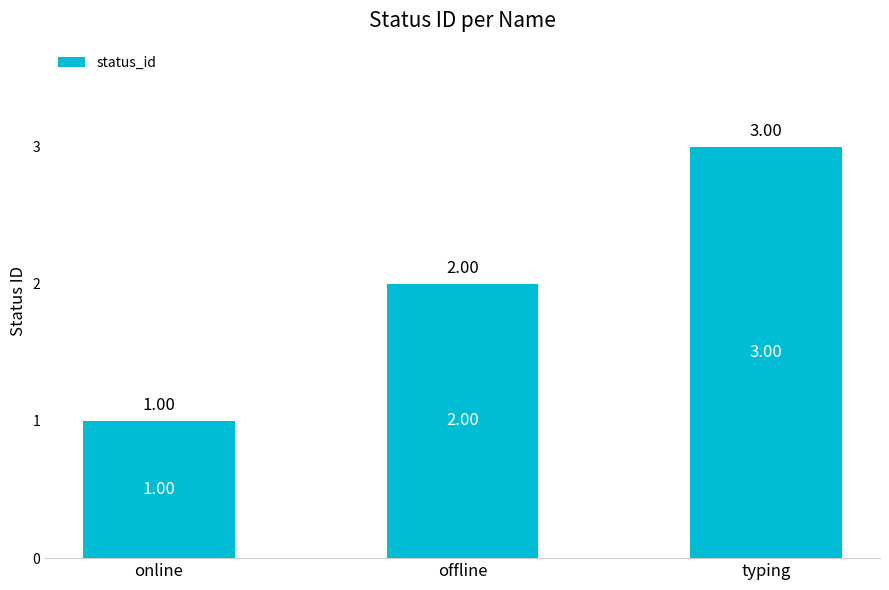

Reading left to right, what are all the values shown in this chart?

online=1	offline=2	typing=3